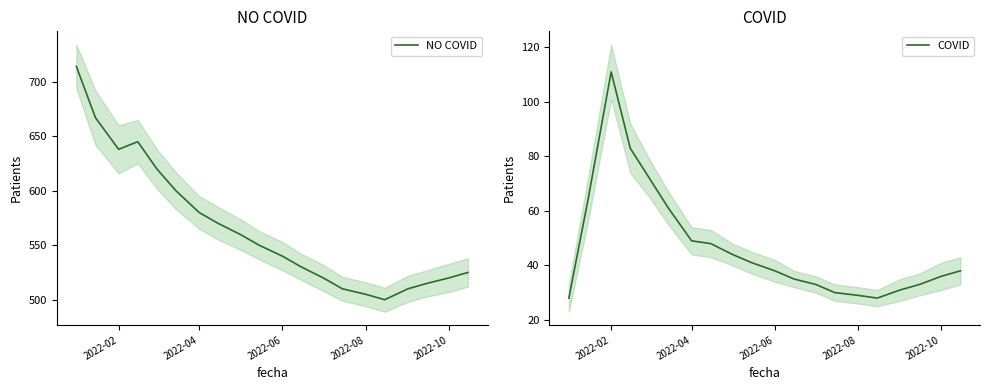

Reading left to right, list all the values displayed in this chart.

NO COVID: 714	667	638	645	620	600	580	570	560	550	540	530	520	510	505	500	510	515	520	525
COVID: 28	64	111	83	72	61	49	48	44	41	38	35	33	30	29	28	31	33	36	38